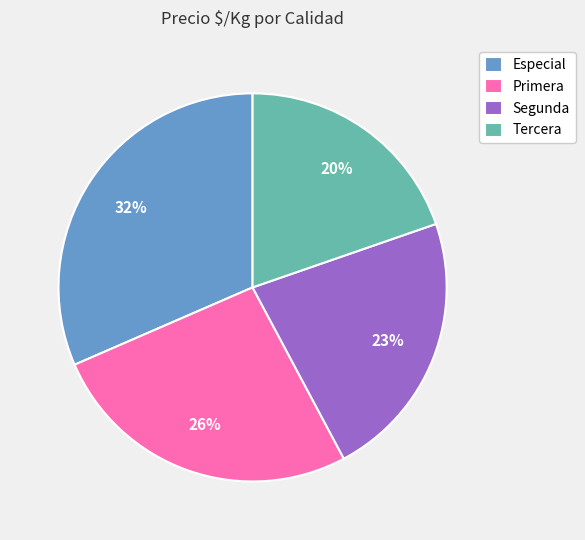

Does Primera account for over 50% of the chart?

No